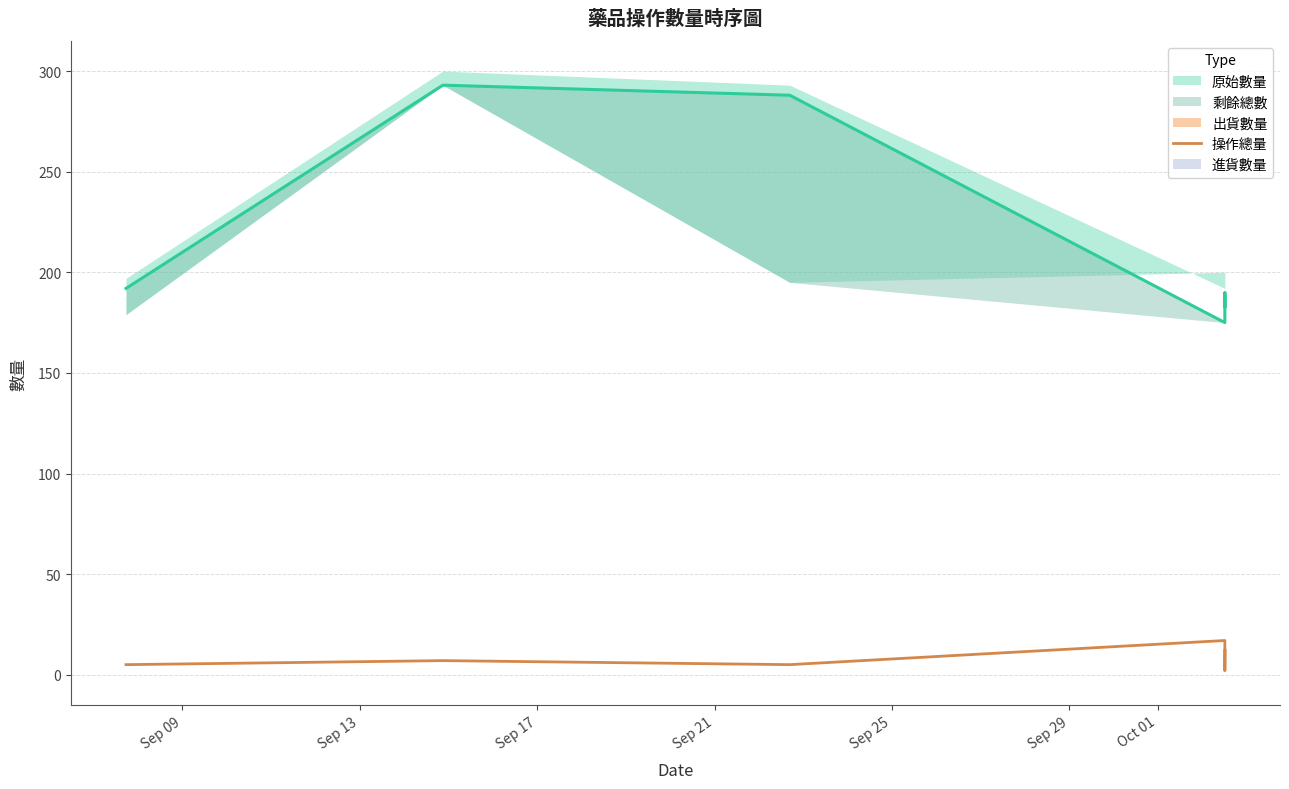

Does the chart display data point markers on the line(s)?

No